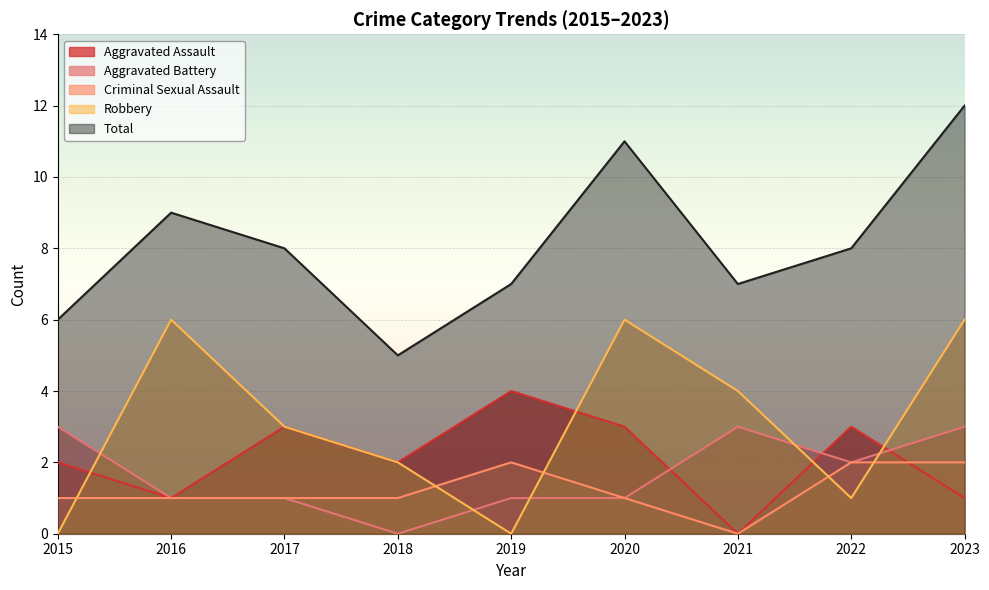

What is the total value across all series at 2019?

14